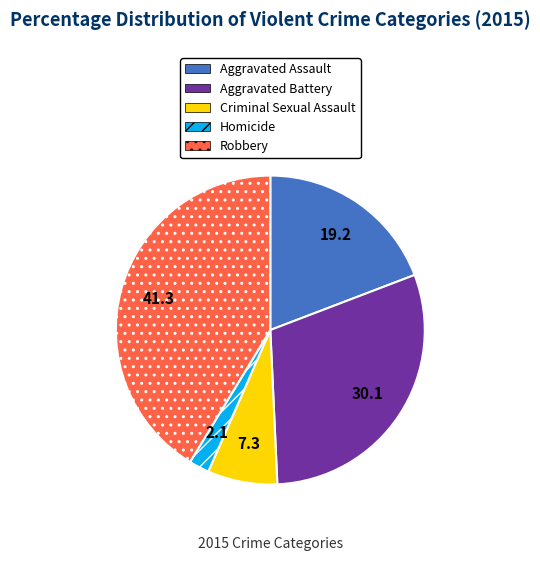

Is there any slice that represents more than half of the pie?

No